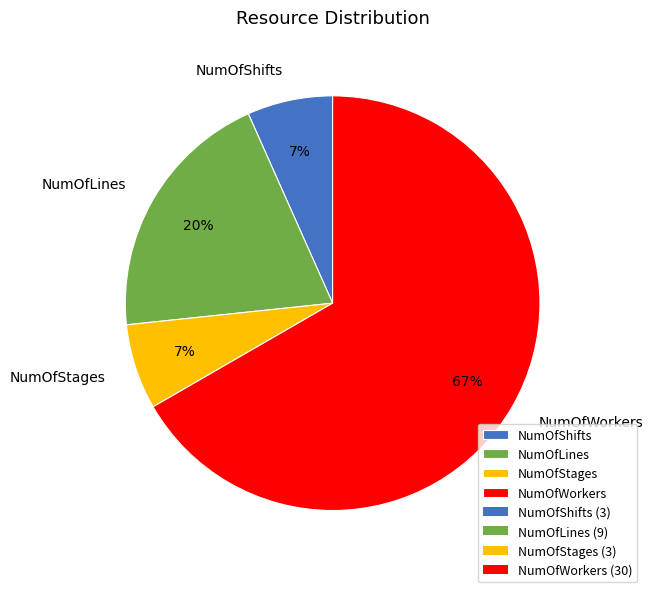

Is it true that NumOfShifts is 18% of the pie?

False